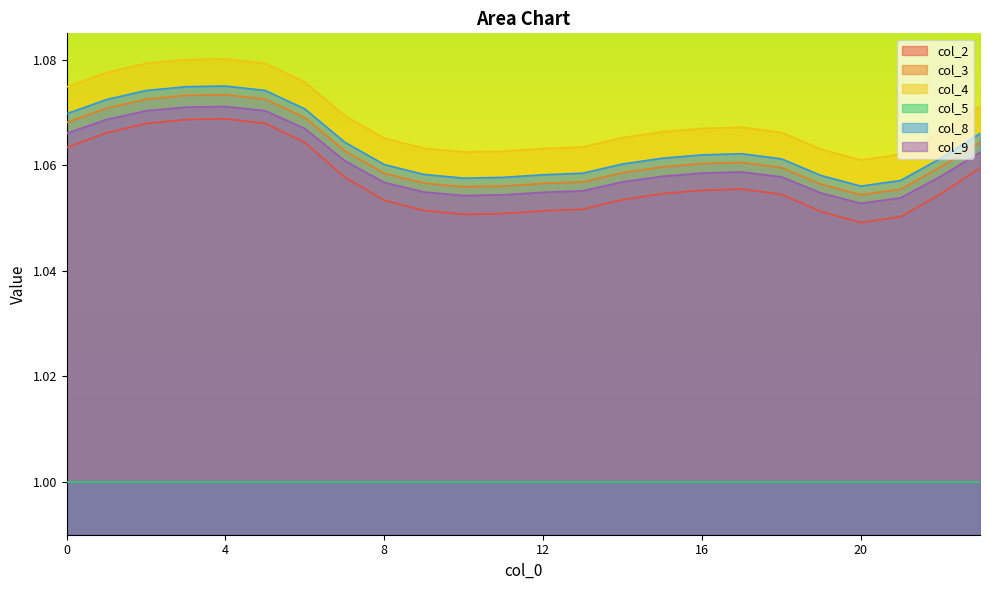

True or false: col_4 and col_9 cross at least once.

False